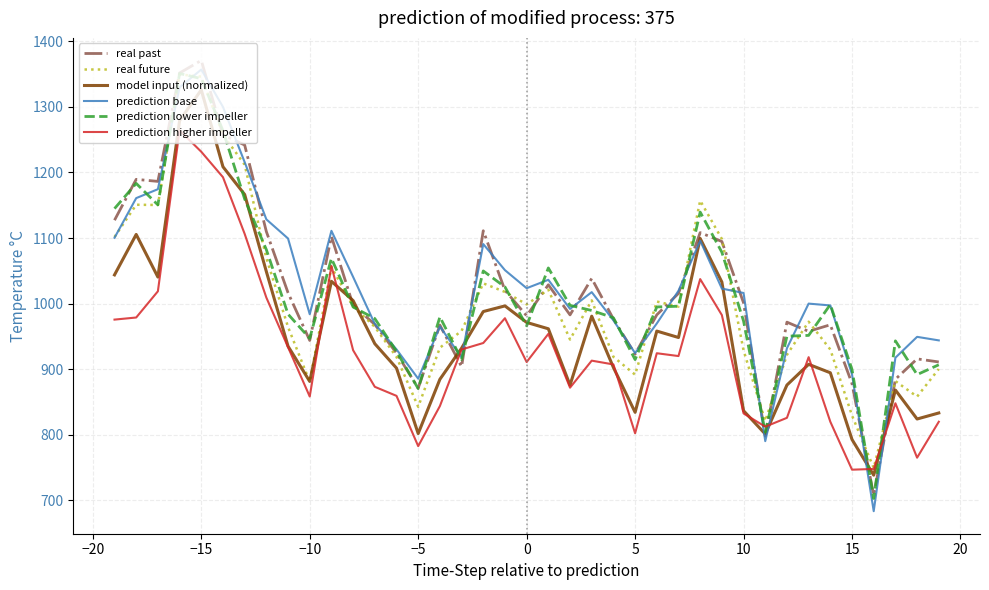

True or false: prediction higher impeller and real past intersect in this chart.

True